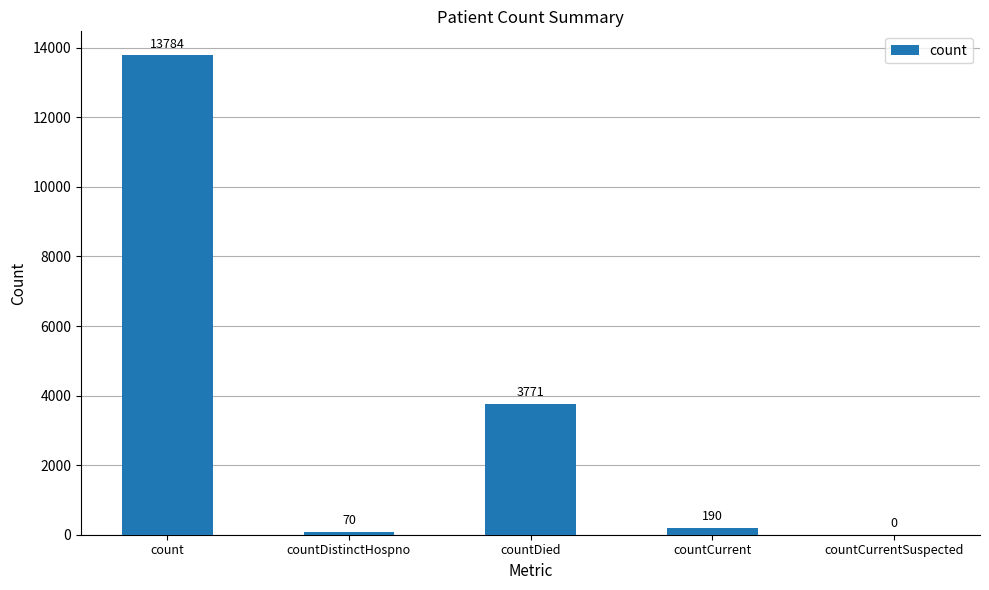

At which label does the data first exceed 190?

count